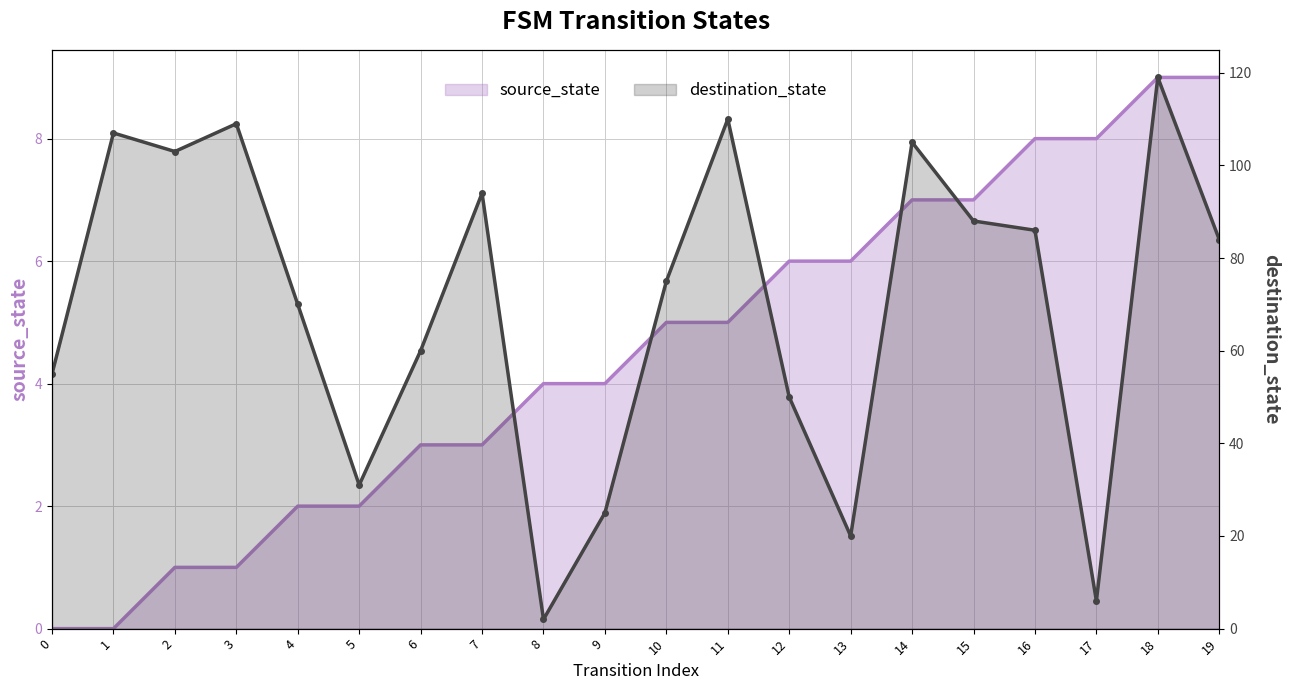

Which series has the widest spread of values?

destination_state